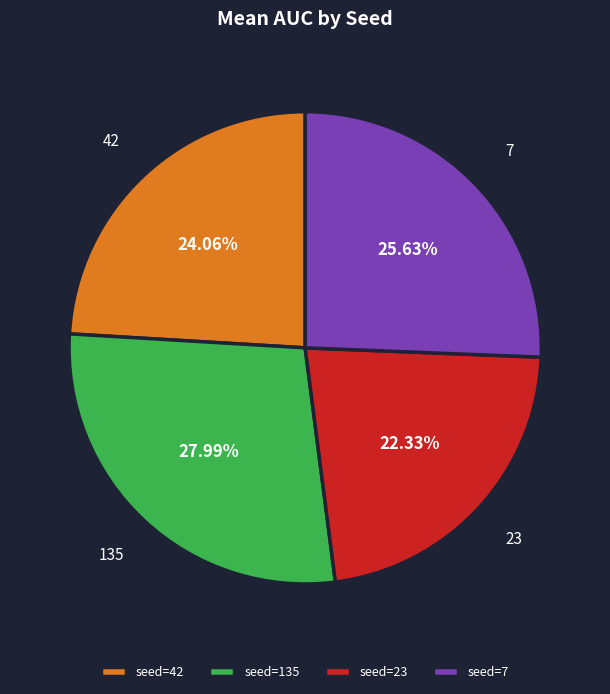

Combined, do seed=42 and seed=135 account for over 50%?

Yes